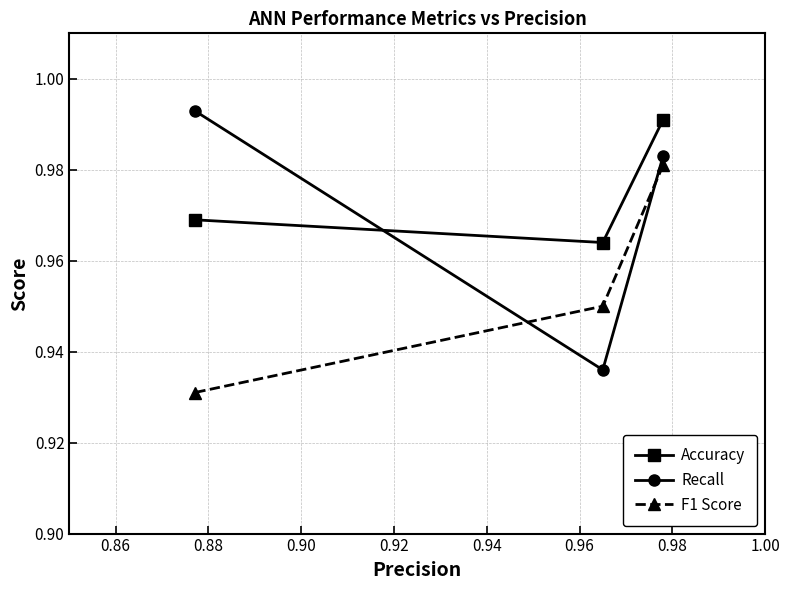

At how many categories does at least one series exceed 0?

3